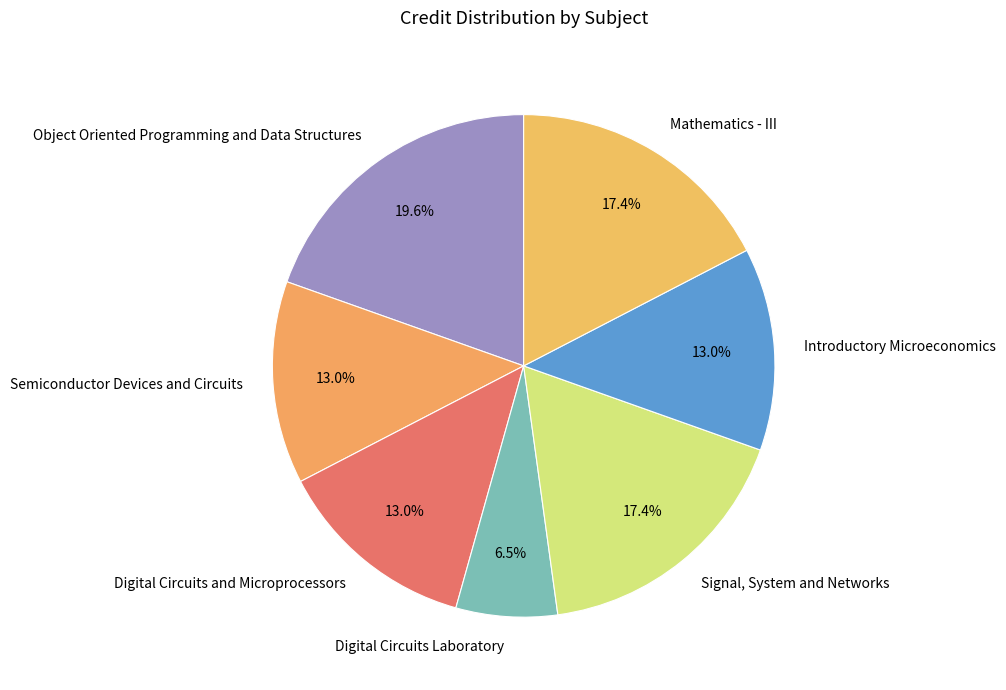

Between Semiconductor Devices and Circuits and Object Oriented Programming and Data Structures, which is larger?

Object Oriented Programming and Data Structures